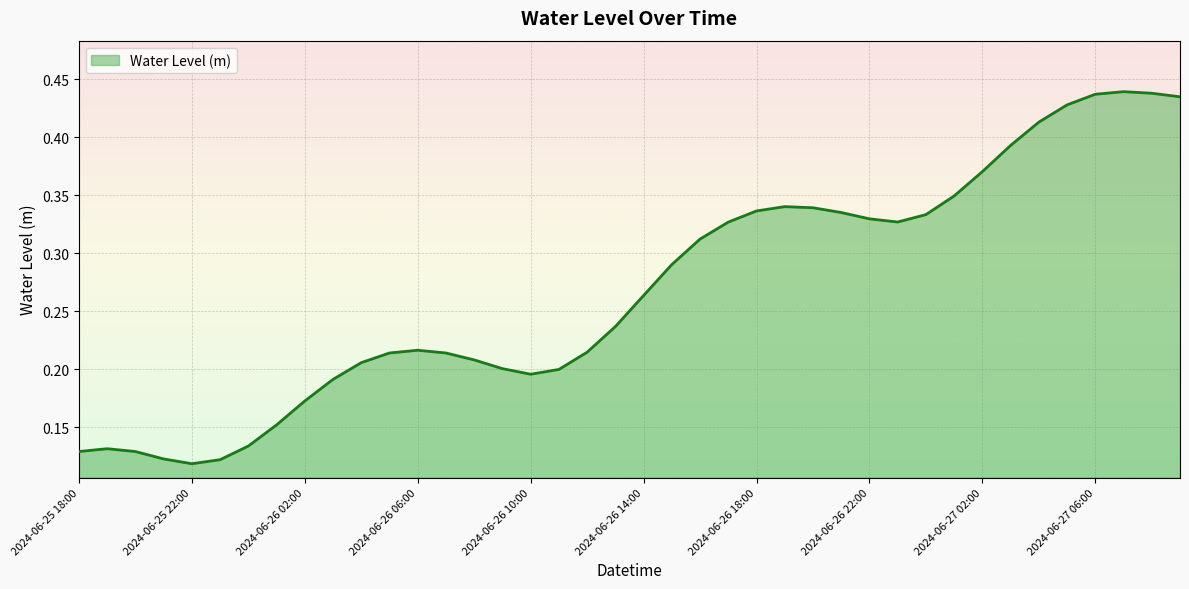

Where is the first local maximum?

2024-06-25 19:00